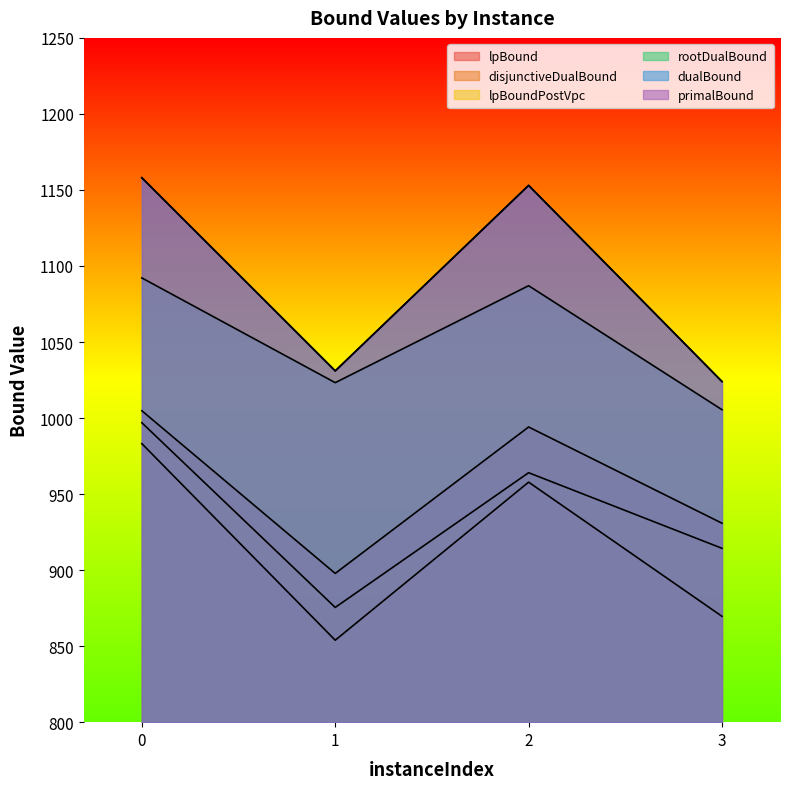

Reading left to right, transcribe all the data shown in this chart.

lpBound: 983.2	853.9	957.8	869.6
disjunctiveDualBound: 1004.8	897.8	994.1	930.8
lpBoundPostVpc: 996.9	875.5	964.0	914.3
rootDualBound: 1092.1	1023.3	1087.0	1005.5
dualBound: 1158.0	1031.0	1153.0	1024.0
primalBound: 1158.0	1031.0	1153.0	1024.0